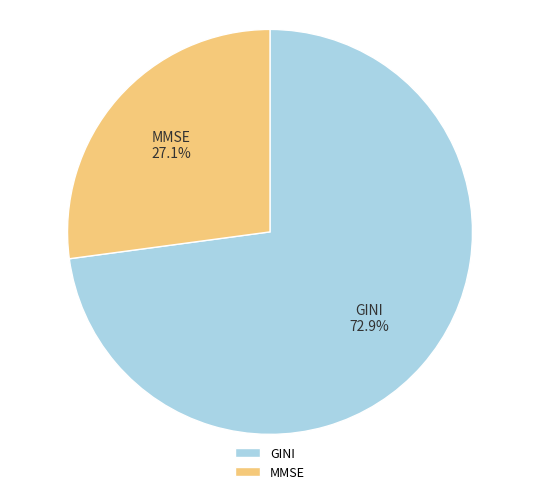

Is it true that MMSE is 27% of the pie?

True